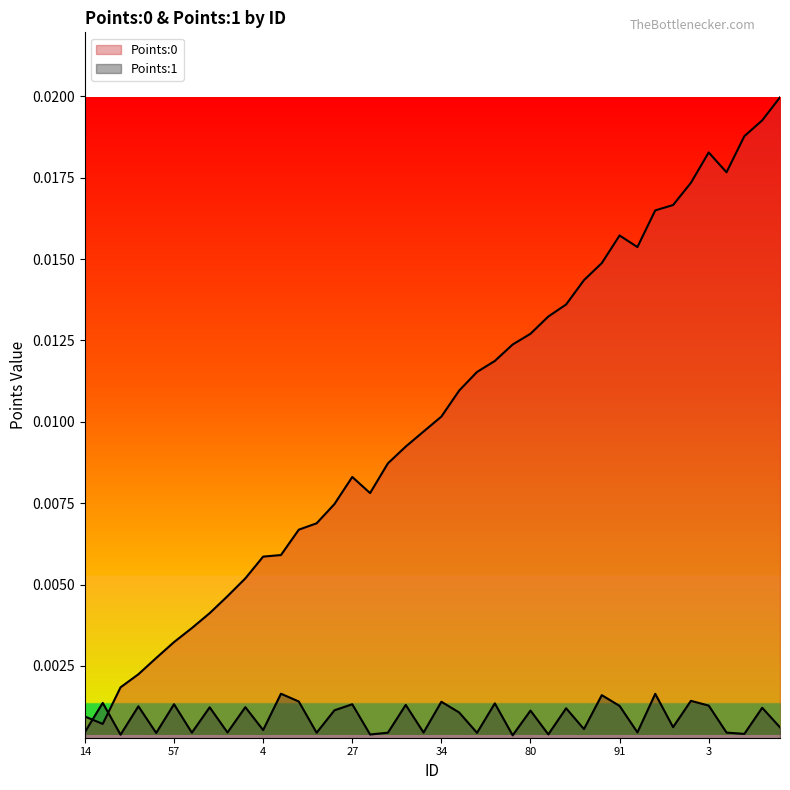

Where is the first local minimum for Points:0?

33